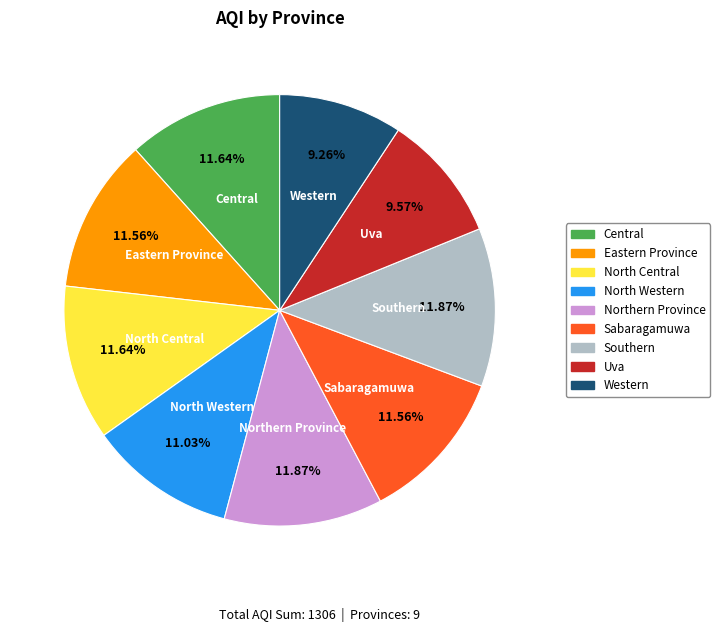

Does Central account for over 50% of the chart?

No